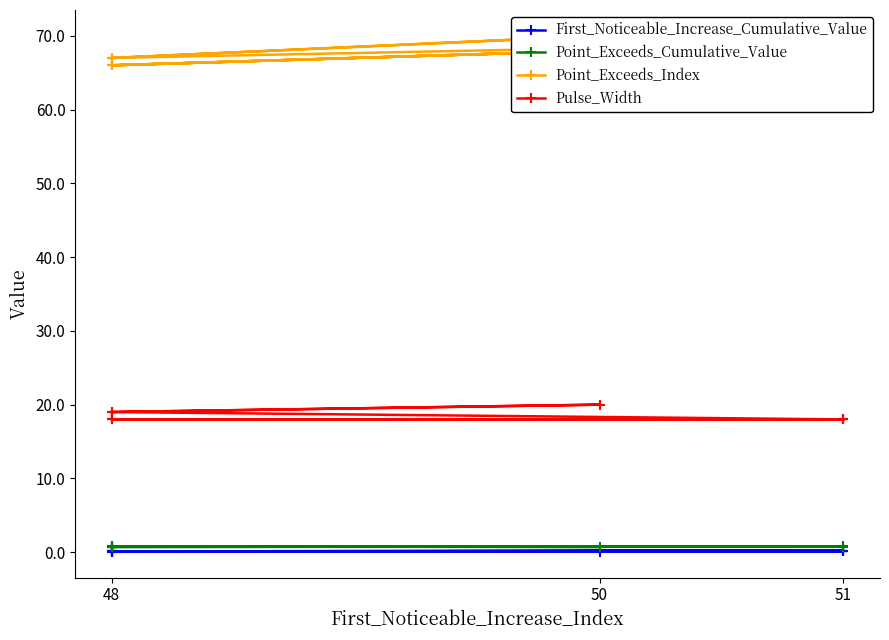

True or false: Pulse_Width and First_Noticeable_Increase_Cumulative_Value cross at least once.

False